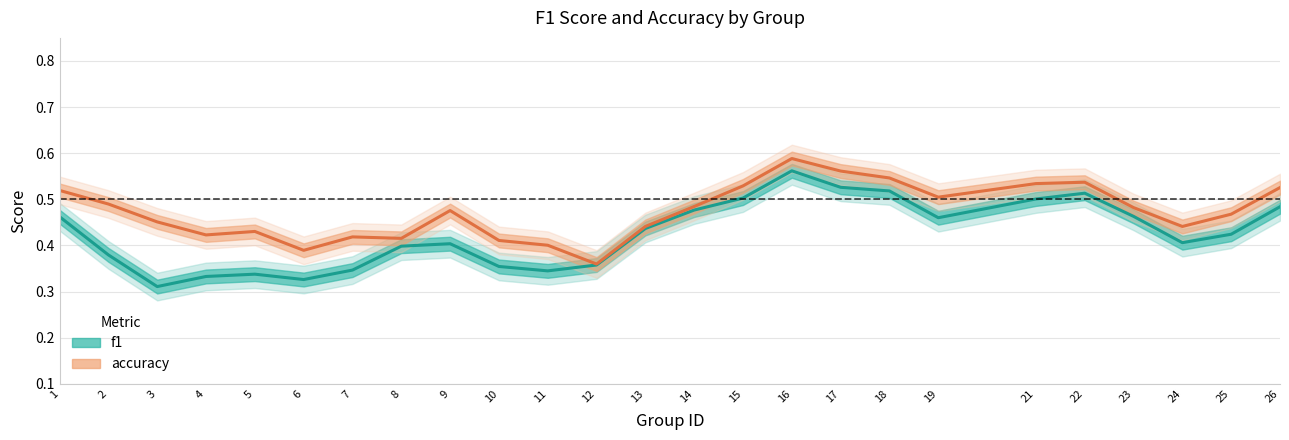

At which category is the sum across all series the highest?

16